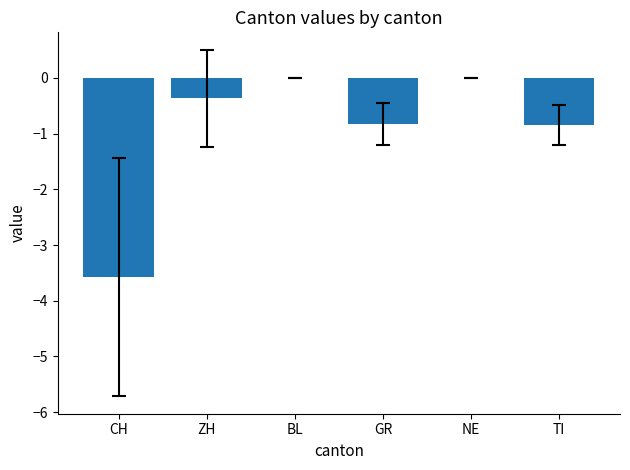

How many distinct data groups are displayed?

1